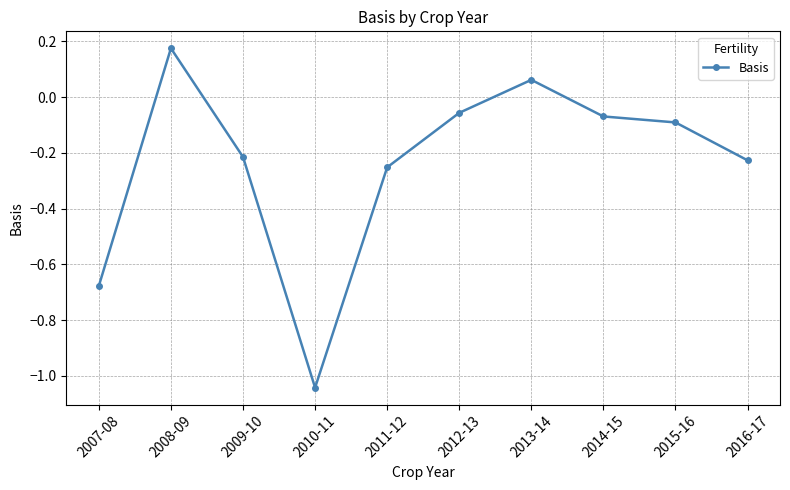

How many series are shown in this chart?

1